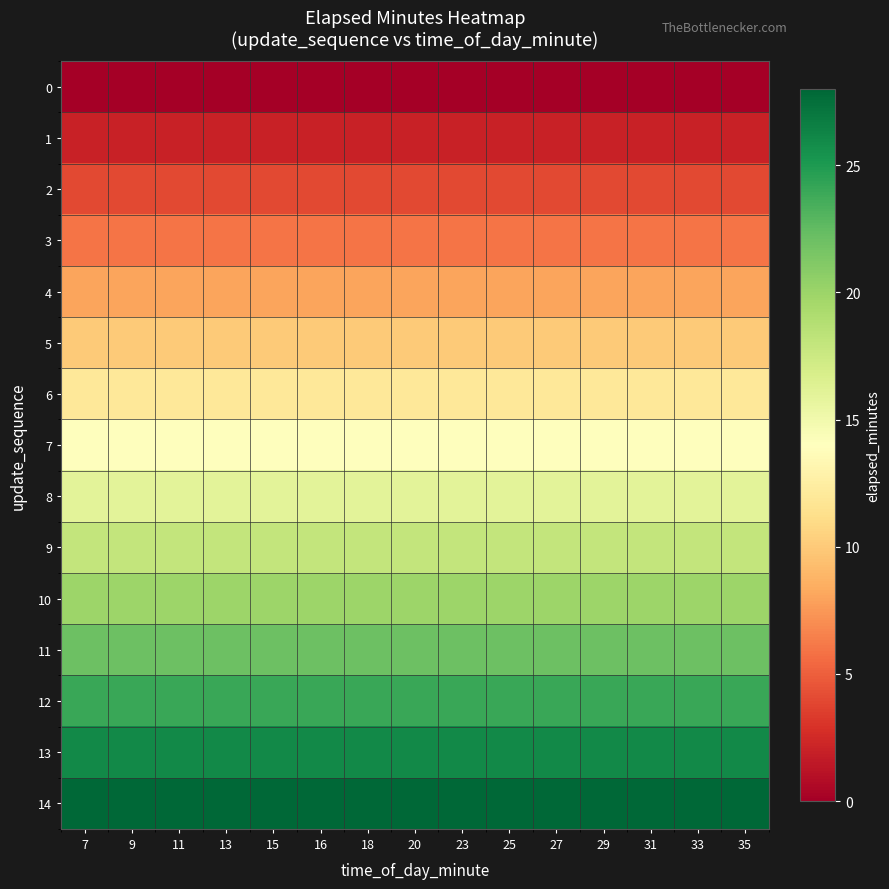

At which category is the sum across all series the highest?

7